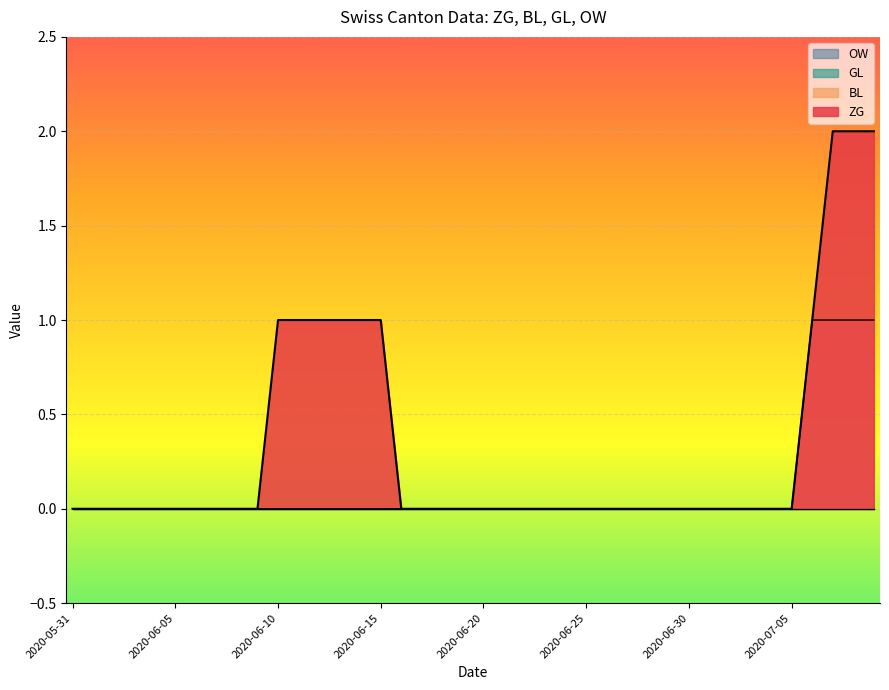

Does the chart display data point markers on the line(s)?

No